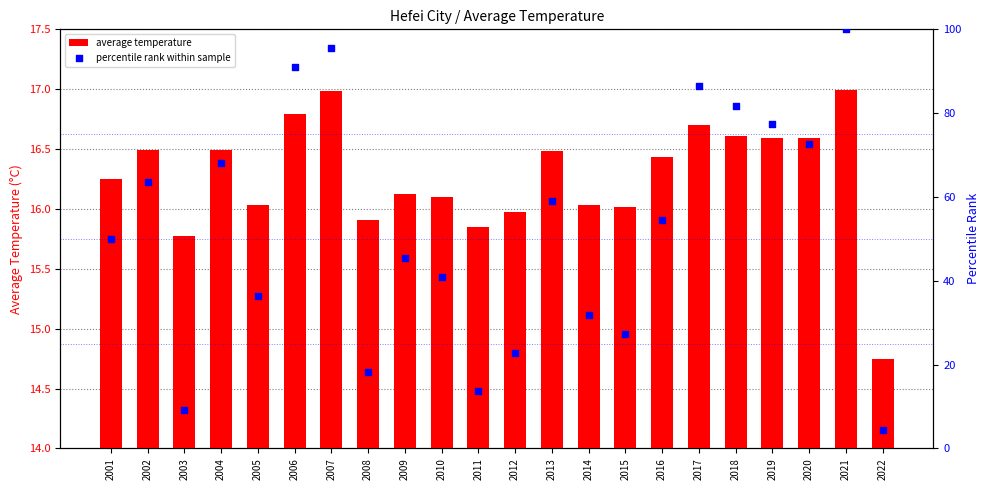

Which series reaches the minimum Y coordinate?

percentile rank within sample